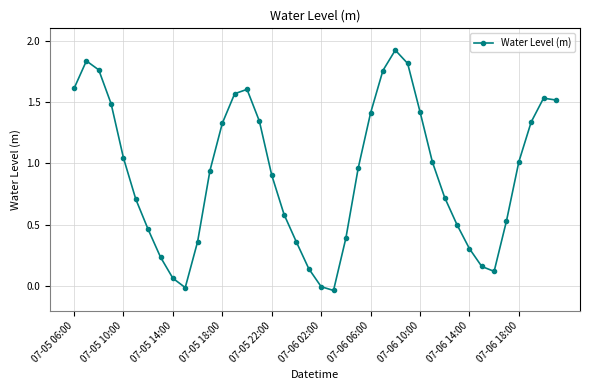

What is the difference between the maximum and minimum values?

2.0